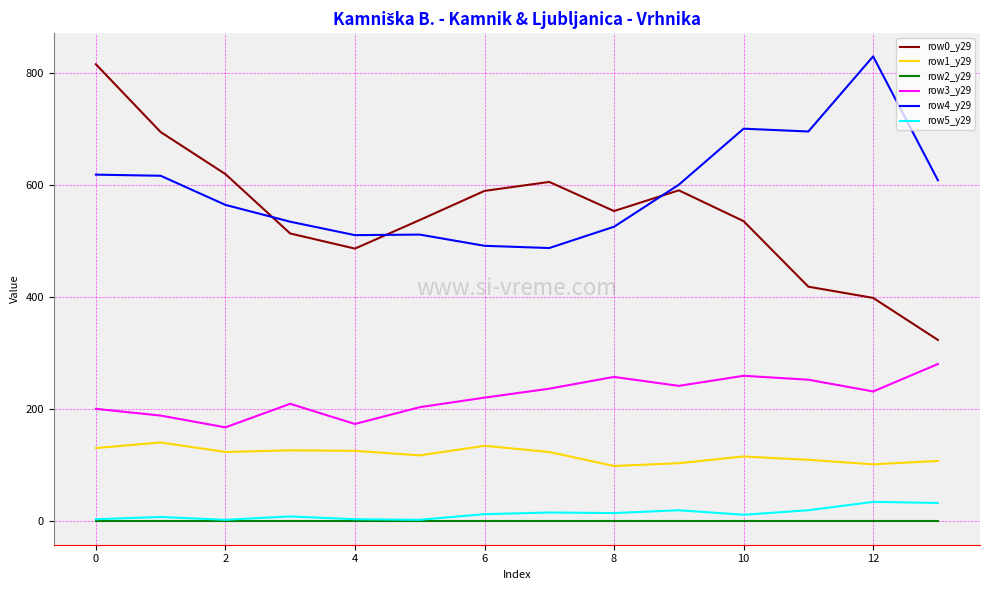

What is the sum of all row1_y29 values?

1665